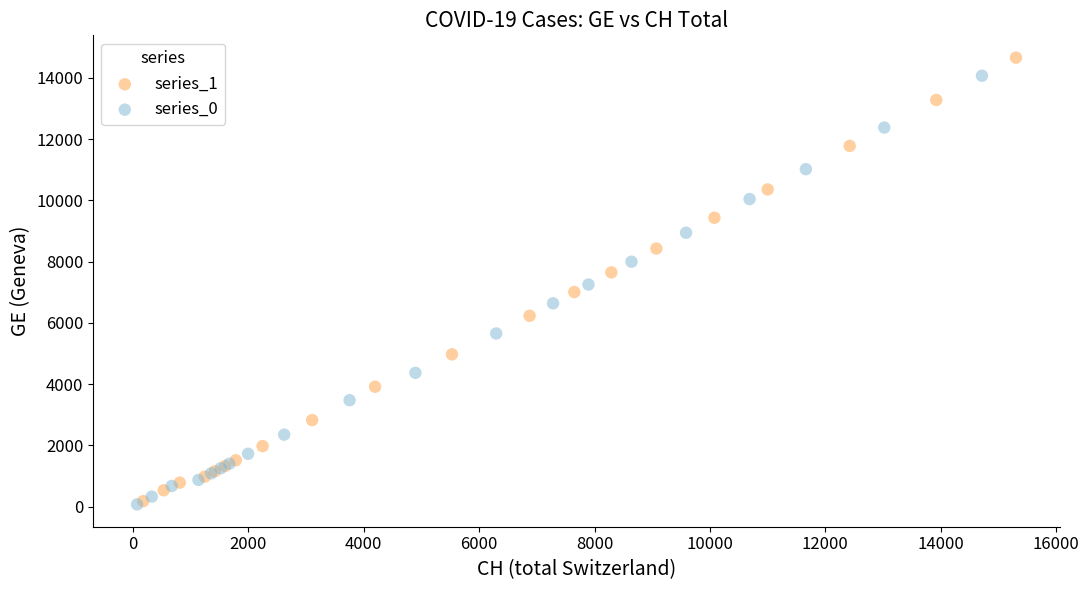

Which series has the widest spread of Y values?

series_1